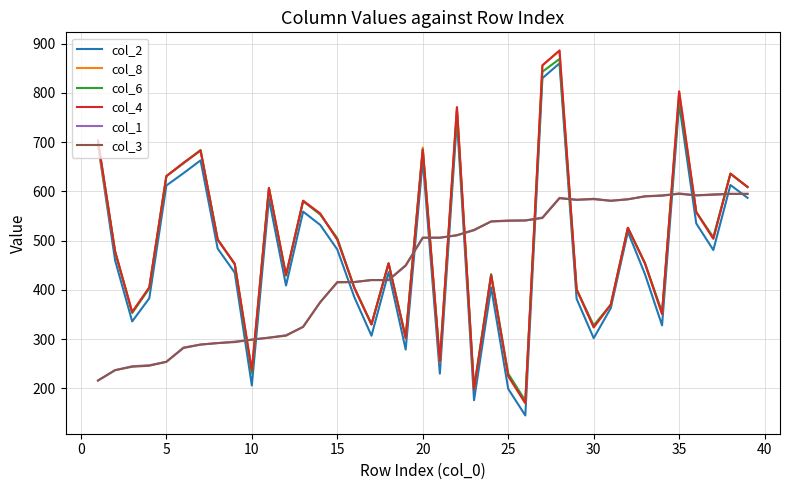

Count the number of categories in the chart.

39